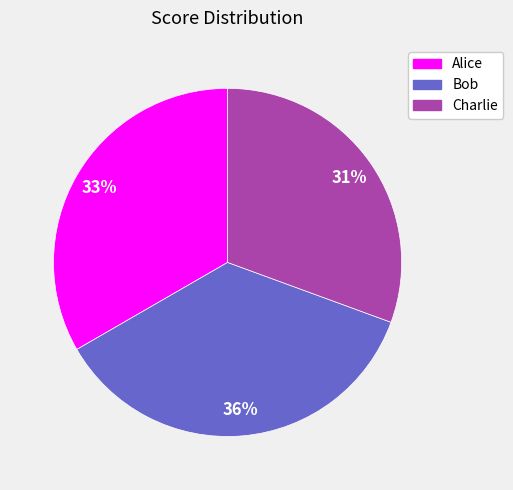

Which category has the biggest portion of the pie?

Bob